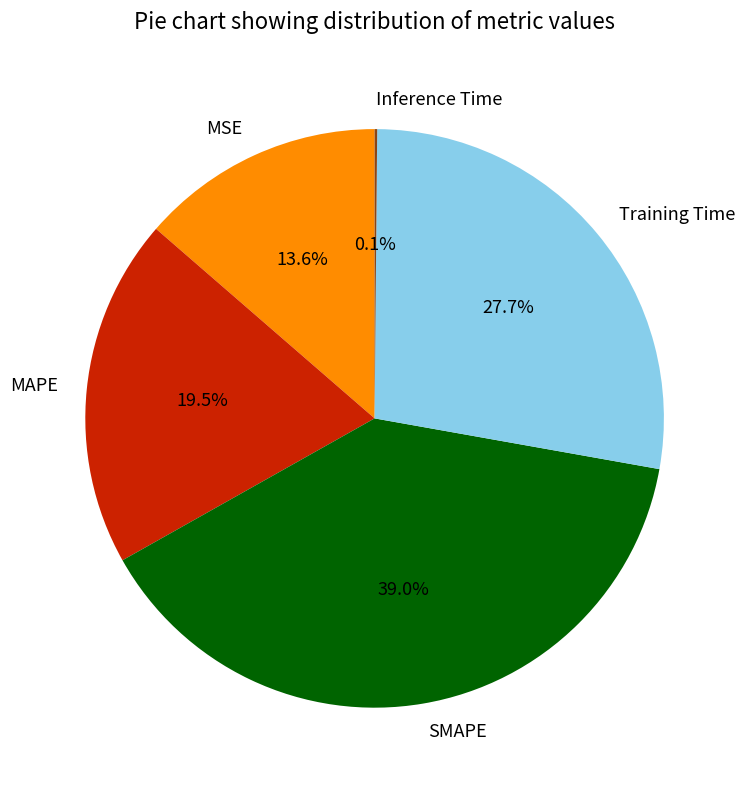

Do MAPE and MSE together represent more than half of the pie?

No